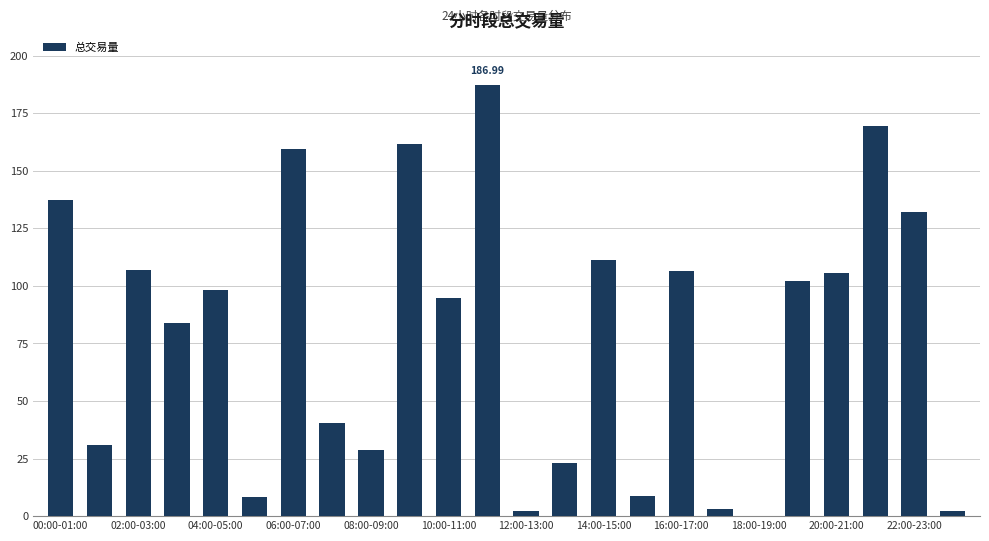

What is the average value?

79.3